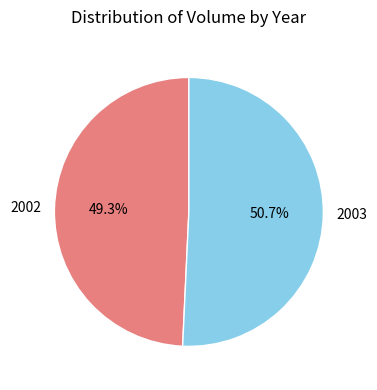

How many slices are in this pie chart?

2